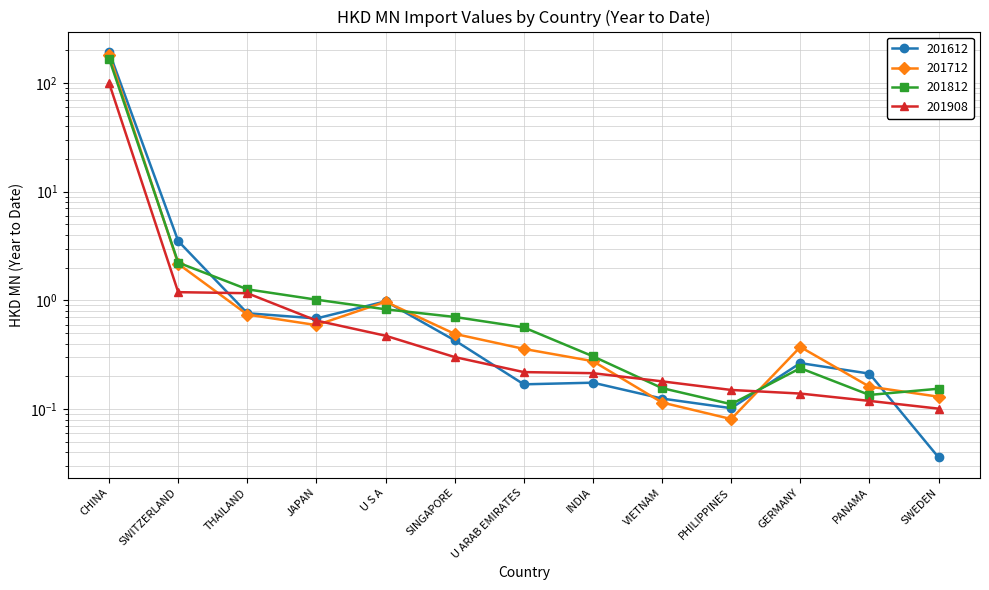

What is the greatest value displayed?

193.2